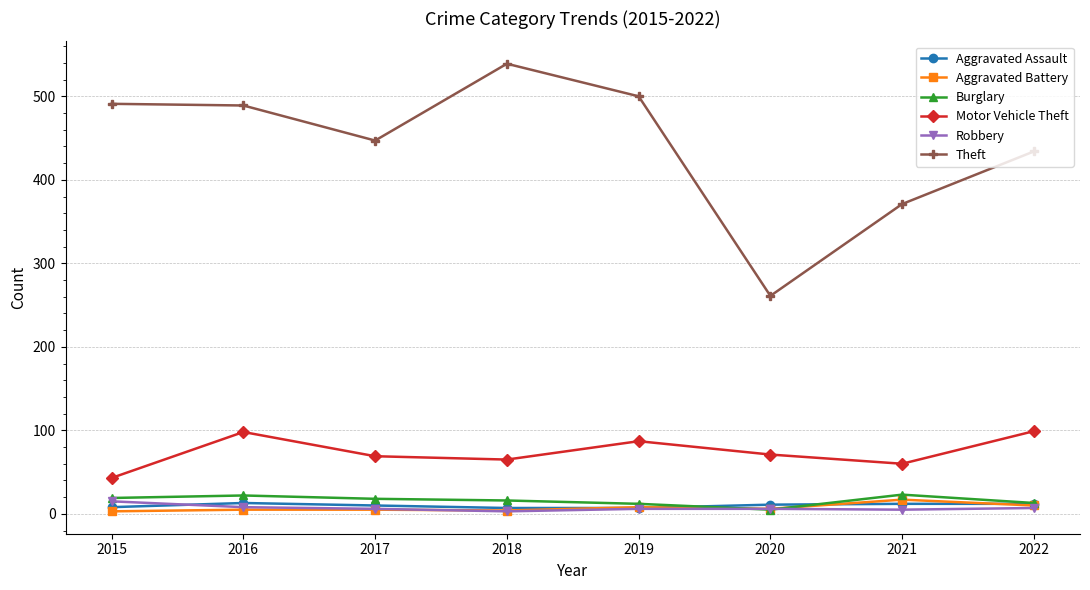

The Theft series shows 719 at 2017. True or false?

False